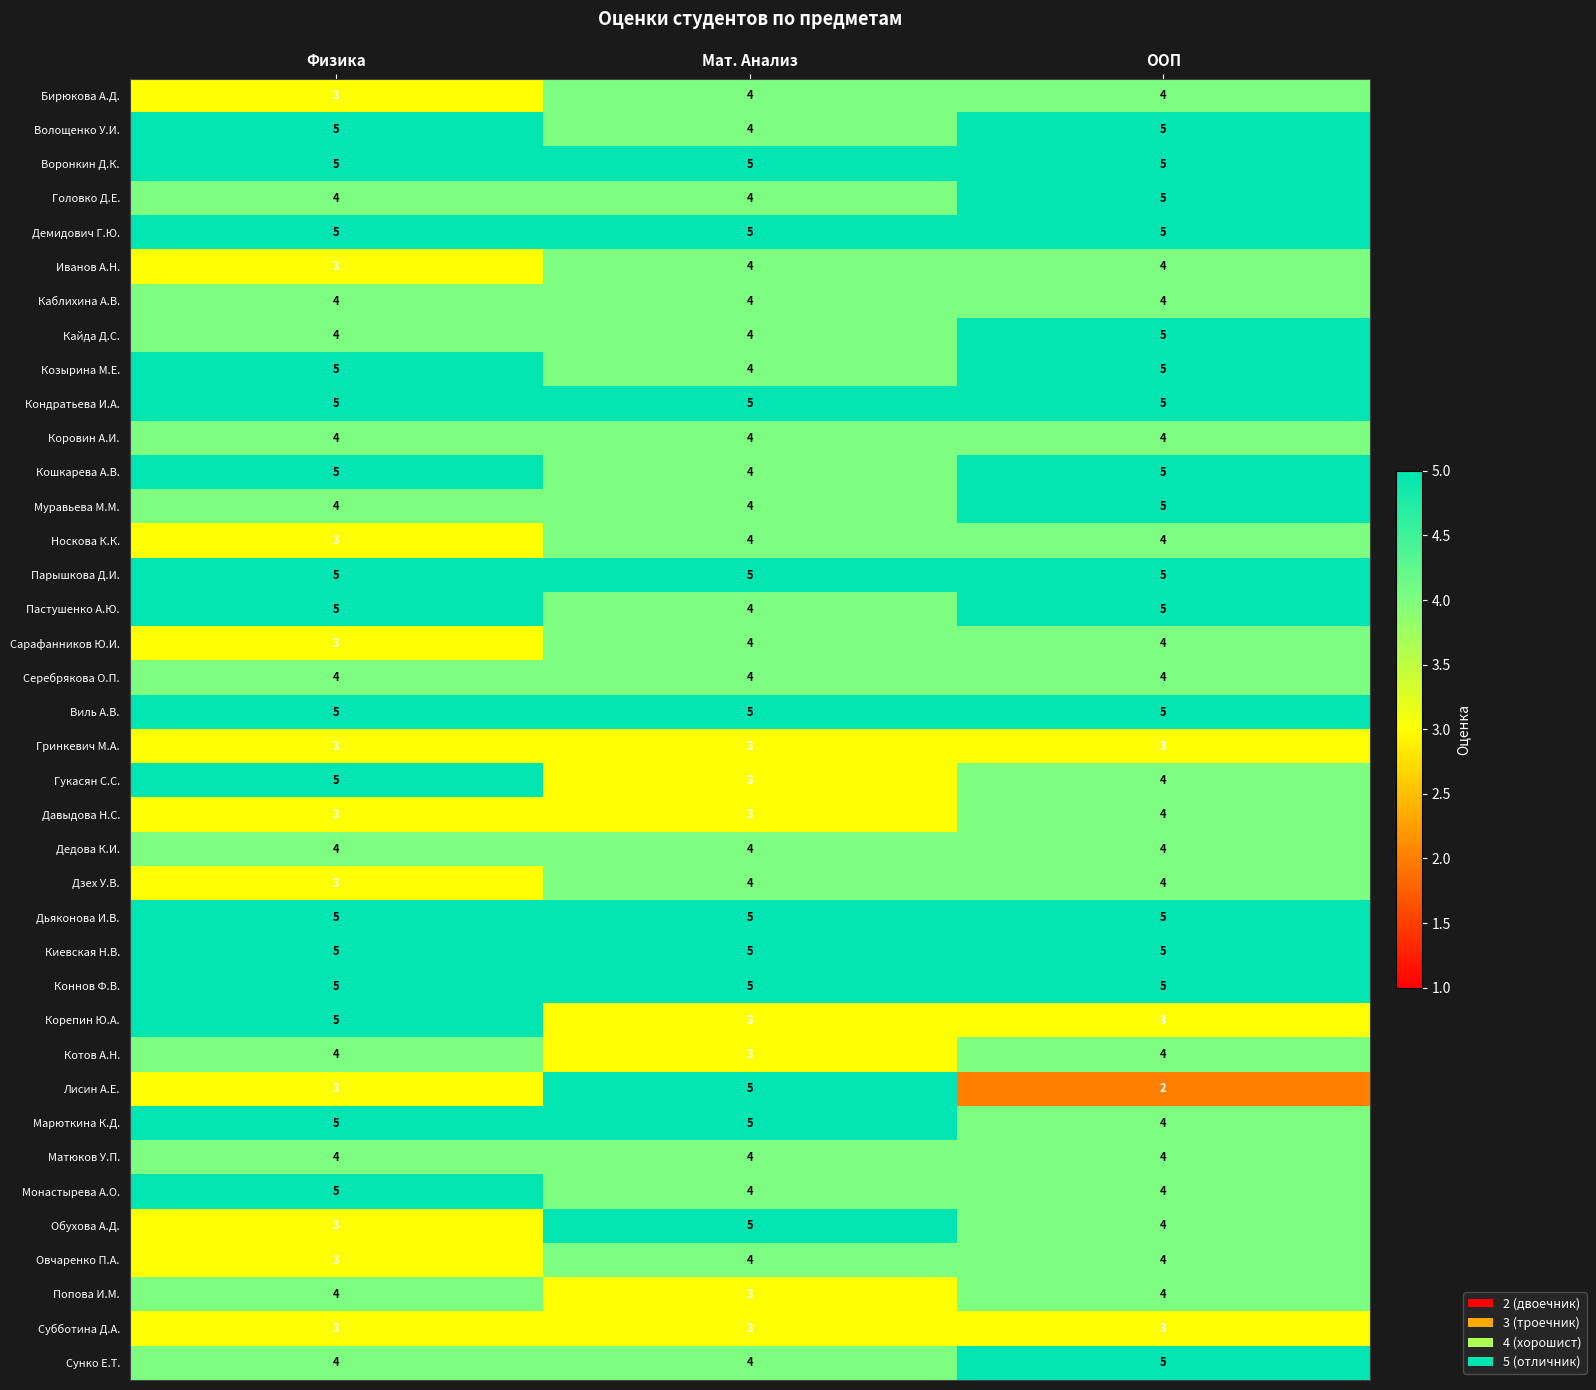

At which label is Бирюкова А.Д. closest to 3?

Физика